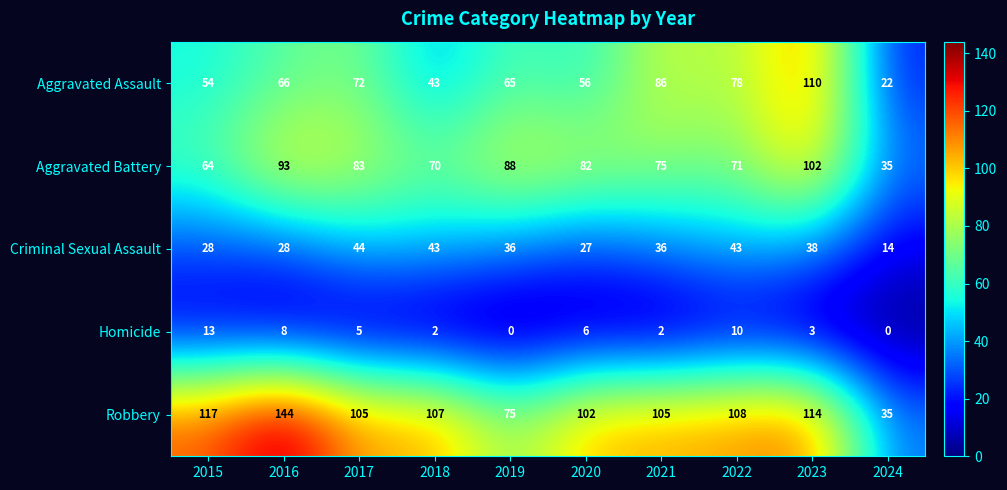

What is the average value of the Robbery series?

101